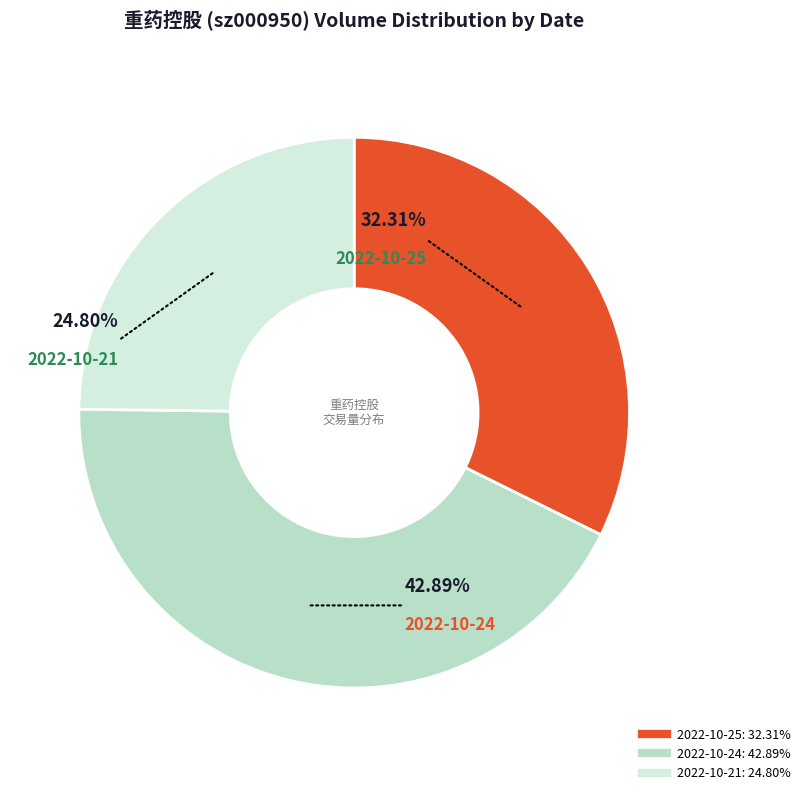

The 2022-10-25 slice represents 18% of the pie. True or false?

False